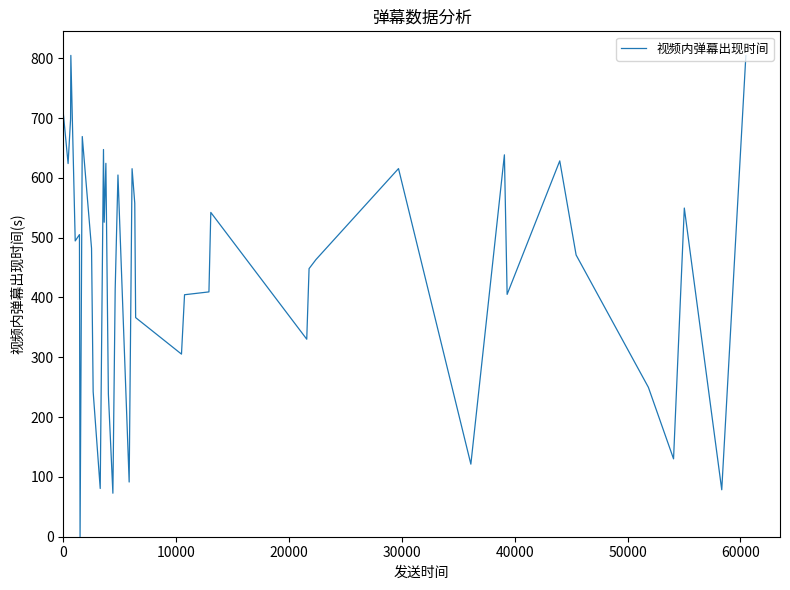

What is the difference between the maximum and minimum values?

804.7